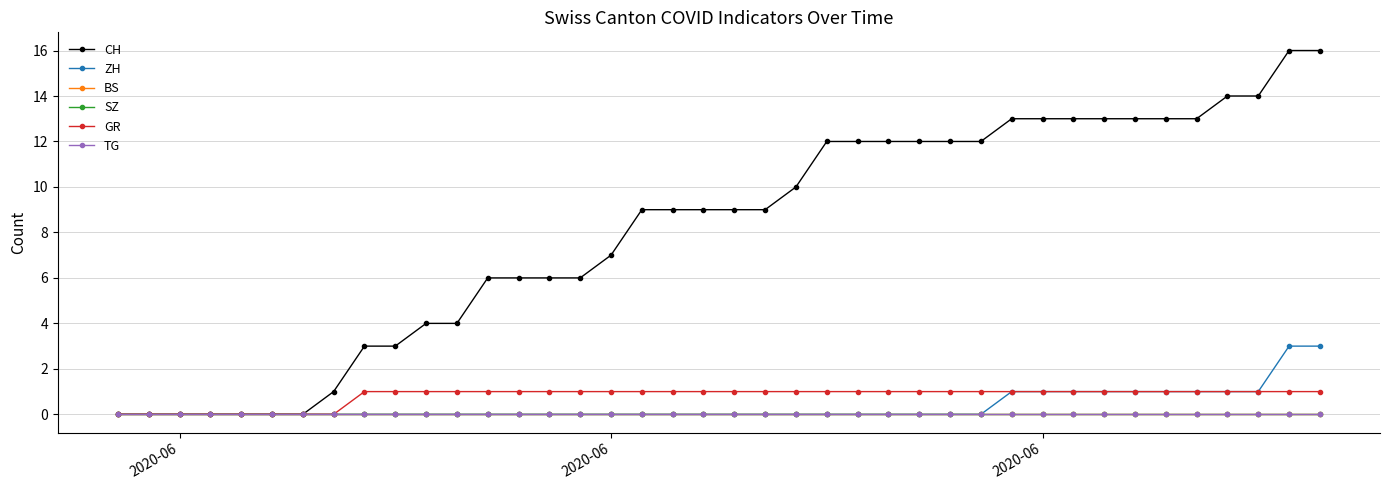

How many lines are shown in the chart?

6